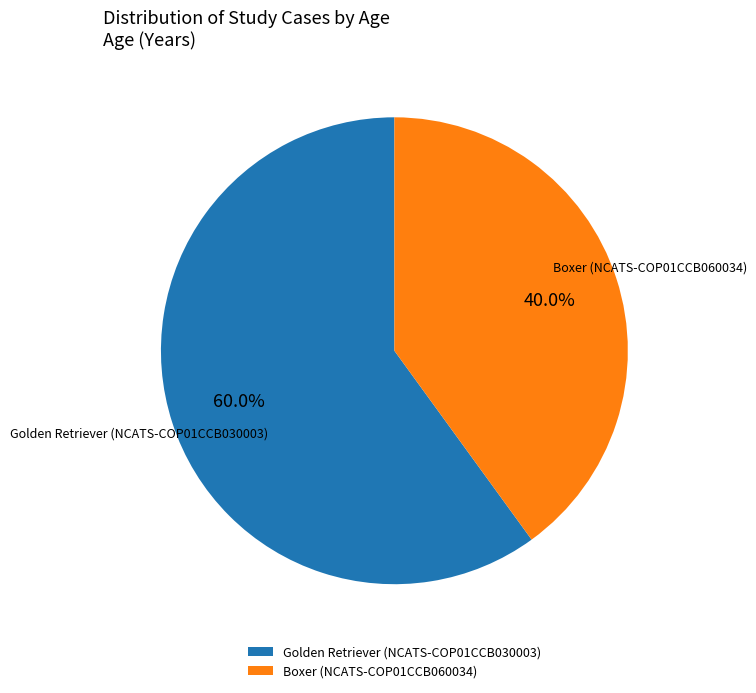

Rank the categories by value from lowest to highest.

Boxer (NCATS-COP01CCB060034), Golden Retriever (NCATS-COP01CCB030003)